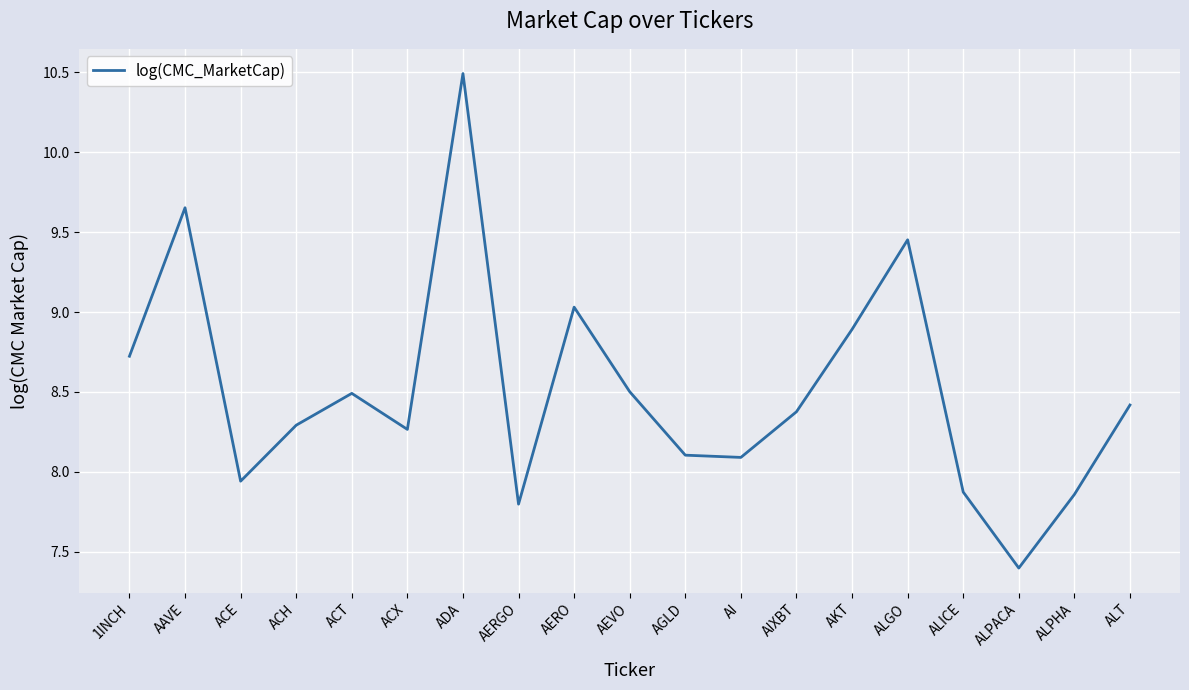

How many lines are shown in the chart?

1